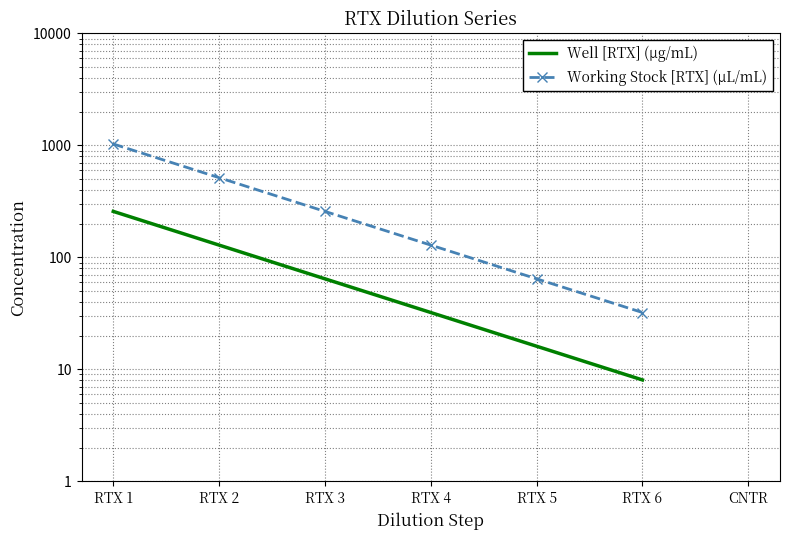

Which category has the lowest value across all series?

RTX 6